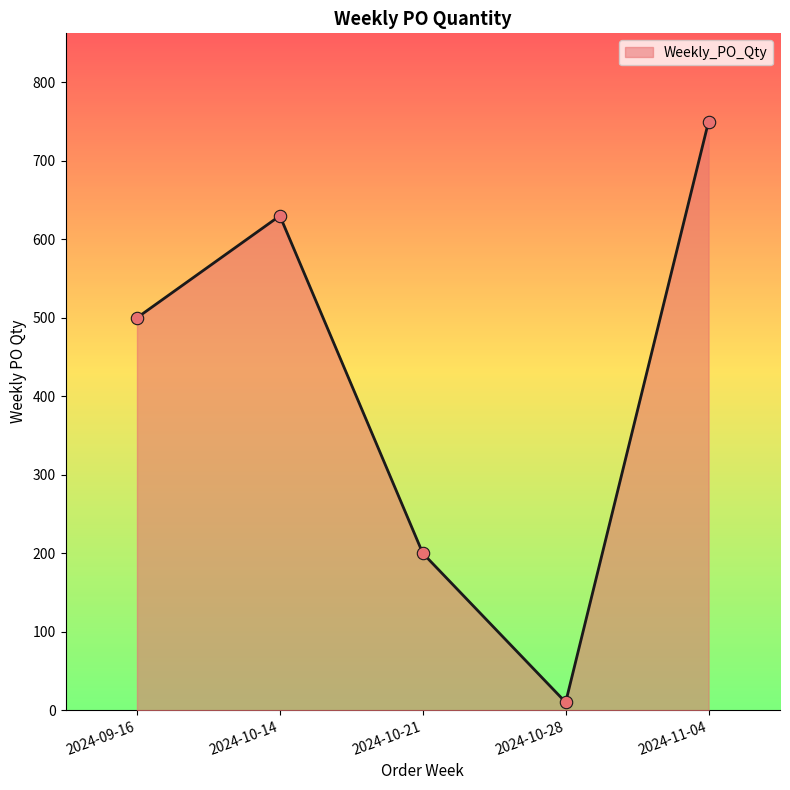

Which has a higher value, 2024-10-21 or 2024-09-16?

2024-09-16